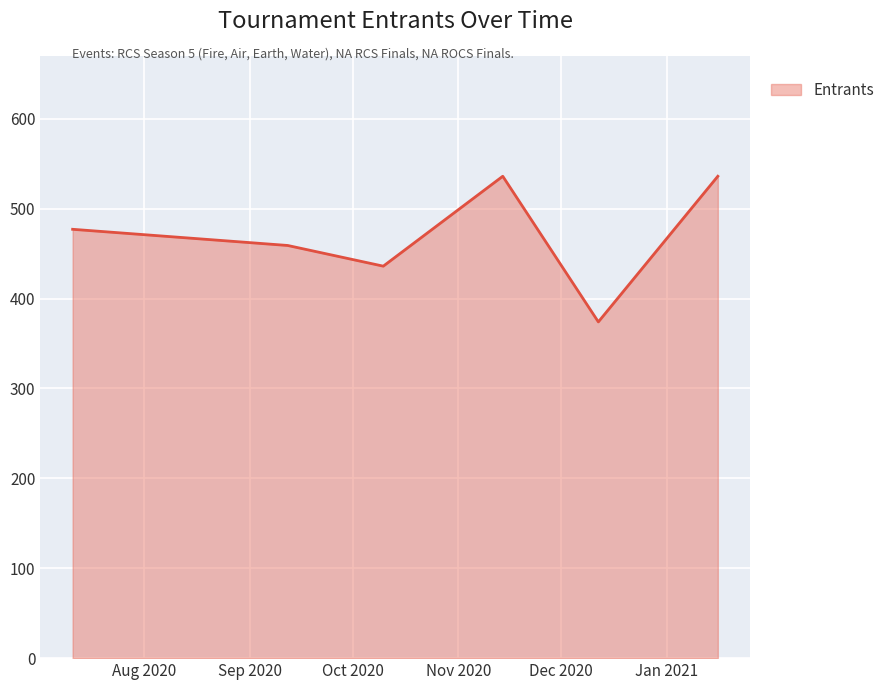

True or false: the data has more than 2 interior local peaks.

False